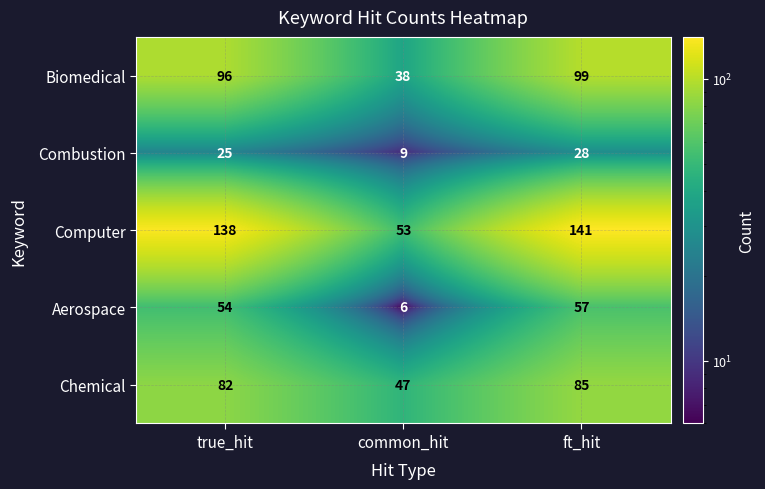

What value does the Aerospace series have at true_hit, to the nearest 5?

55